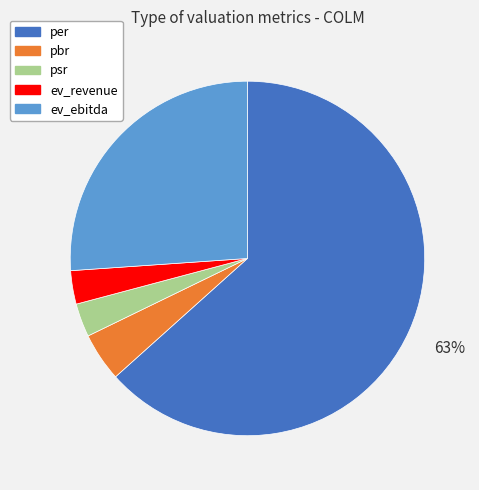

What percentage is the ev_ebitda slice, to the nearest percent?

26%